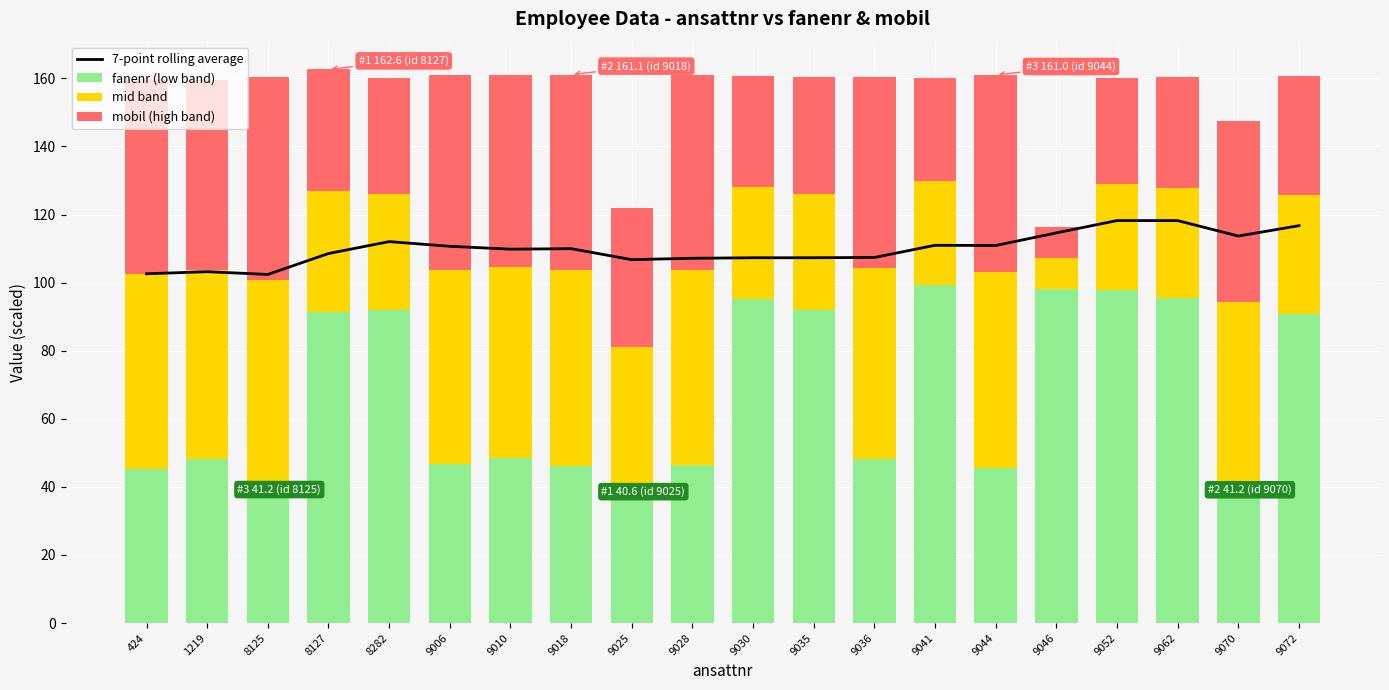

What is the maximum value for mid band?

59.6